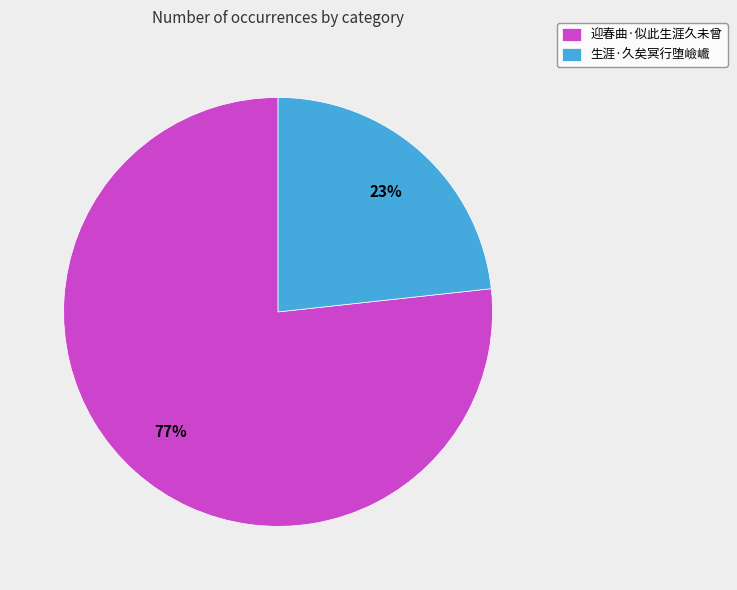

Approximately how many times larger is the value at 迎春曲·似此生涯久未曾 compared to 生涯·久矣冥行堕嶮巇?

3.3